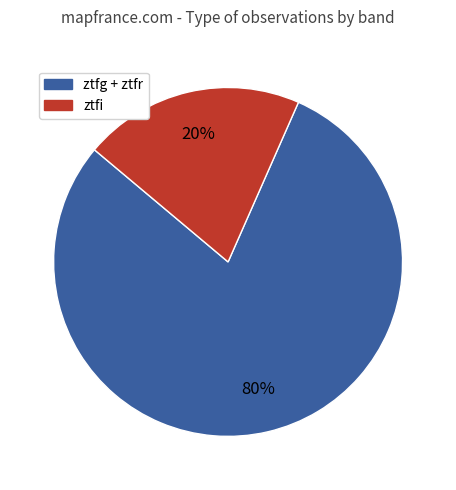

Is there a majority slice in this chart?

Yes